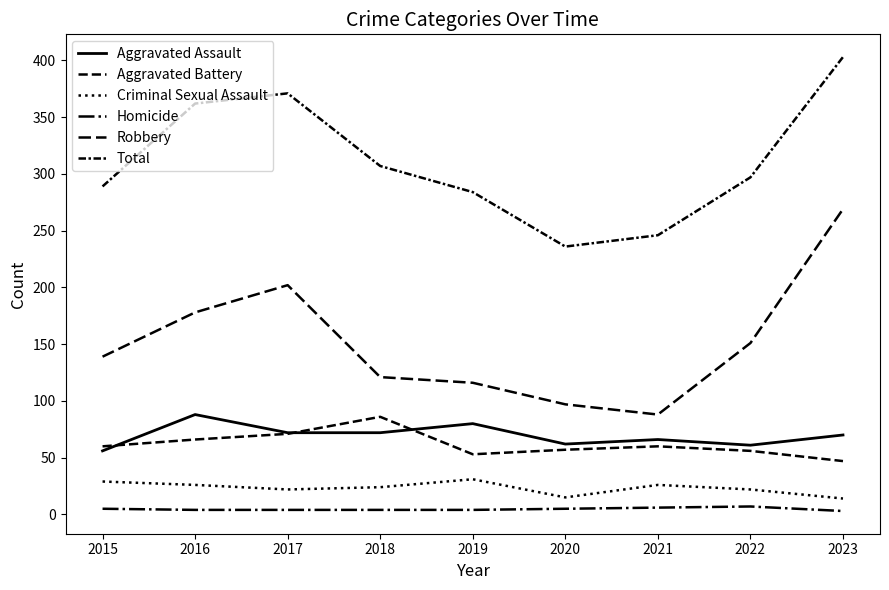

What is the sum of the Aggravated Assault values at 2022 and 2020?

123